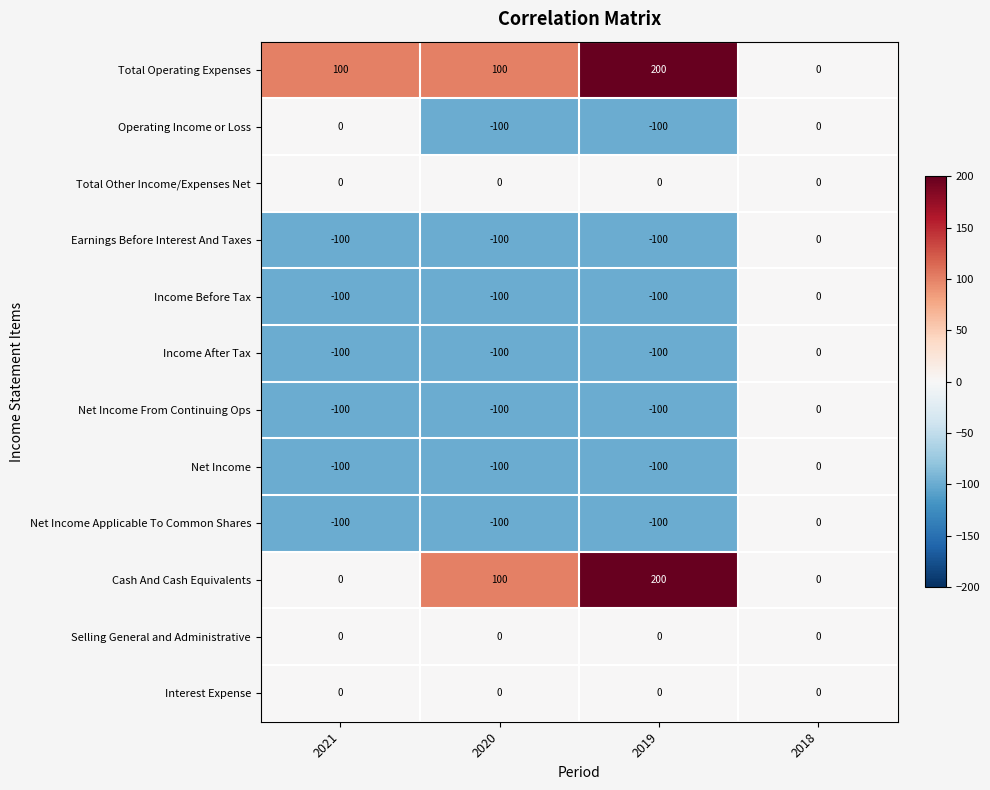

What value does the Cash And Cash Equivalents series have at 2019, to the nearest 10?

200